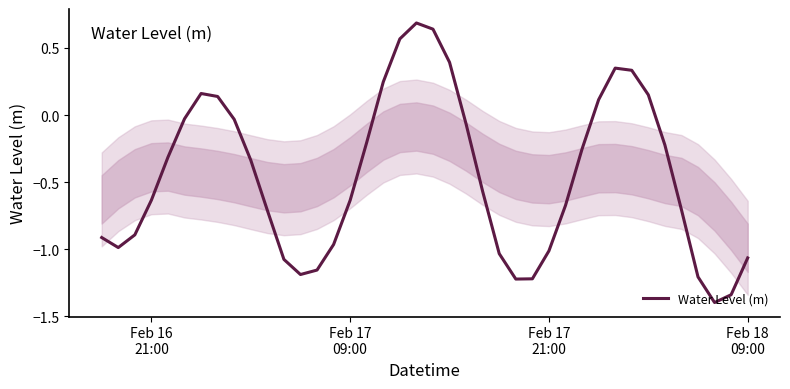

What is the difference between the maximum and minimum values?

2.1